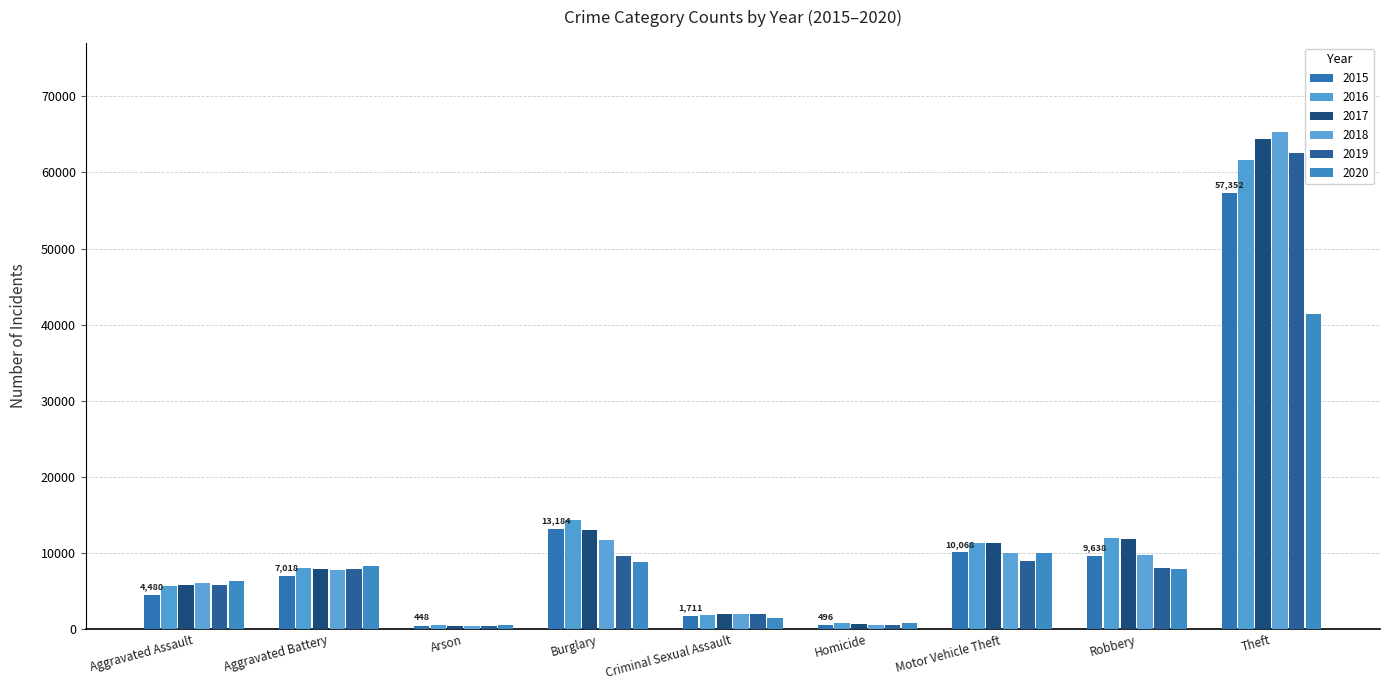

How many distinct data groups are displayed?

6